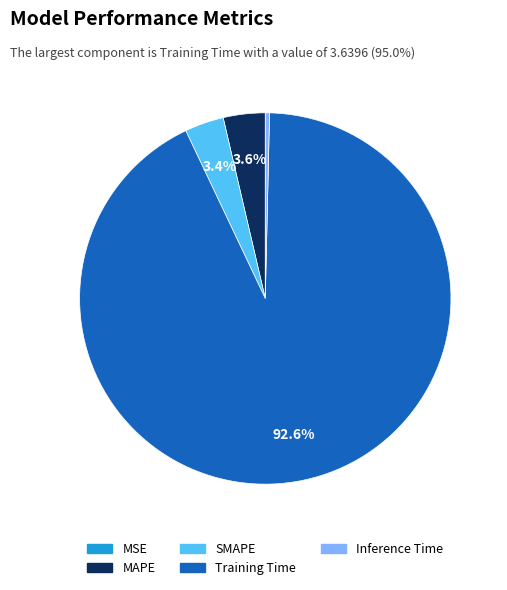

Between Inference Time and SMAPE, which is larger?

SMAPE